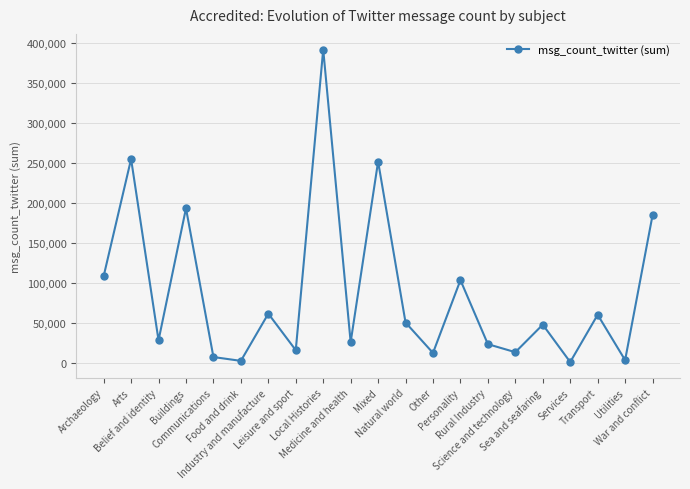

How many points are higher than both their immediate neighbors (excluding endpoints)?

8